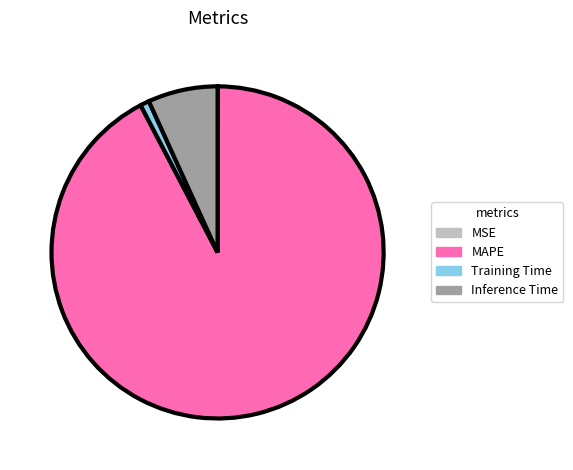

Do Inference Time and Training Time together represent more than half of the pie?

No